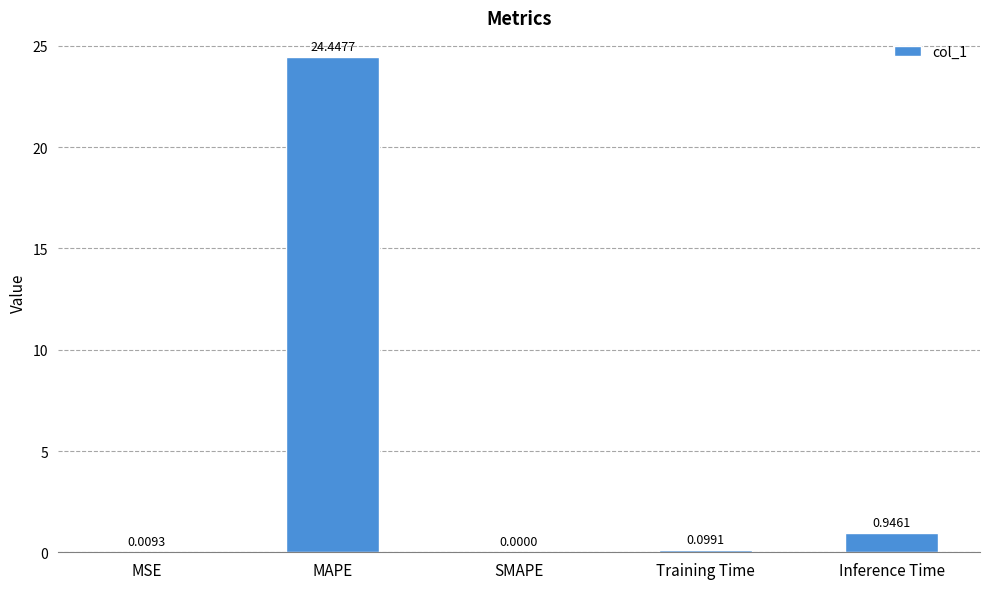

At which category does the chart reach its peak across all series?

MAPE